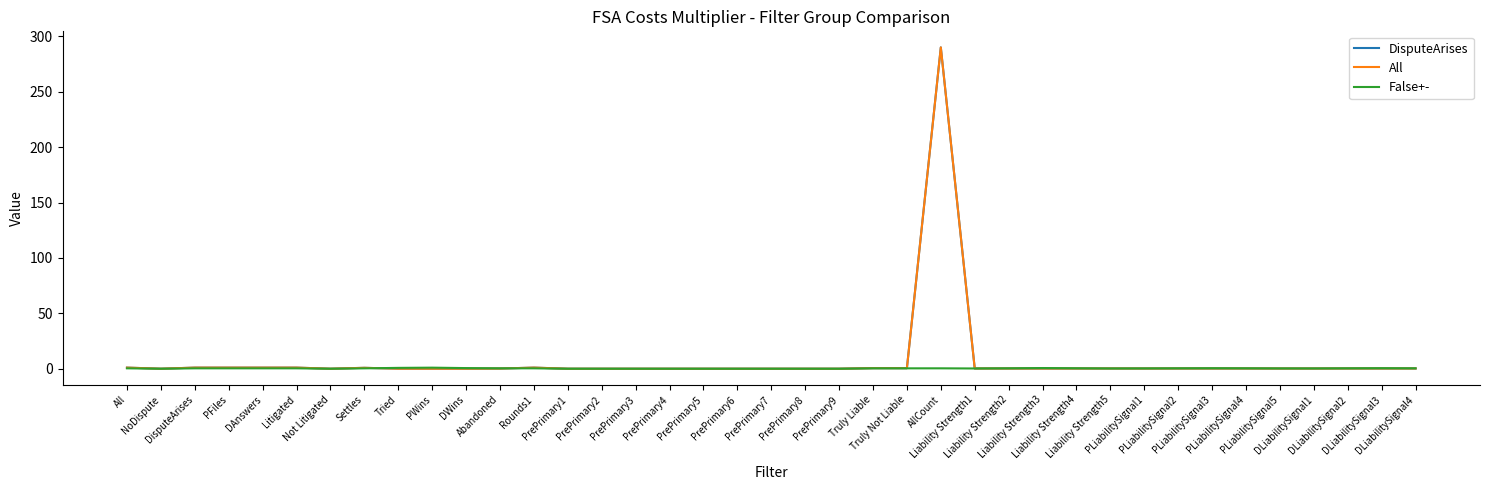

How many intersections are there between All and DisputeArises?

5